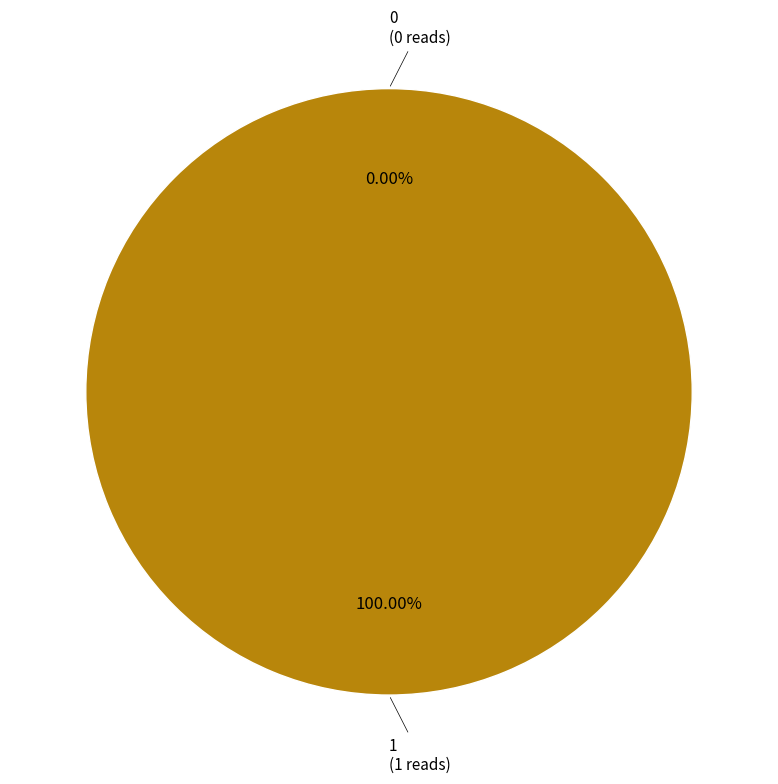

Which category accounts for the majority?

1